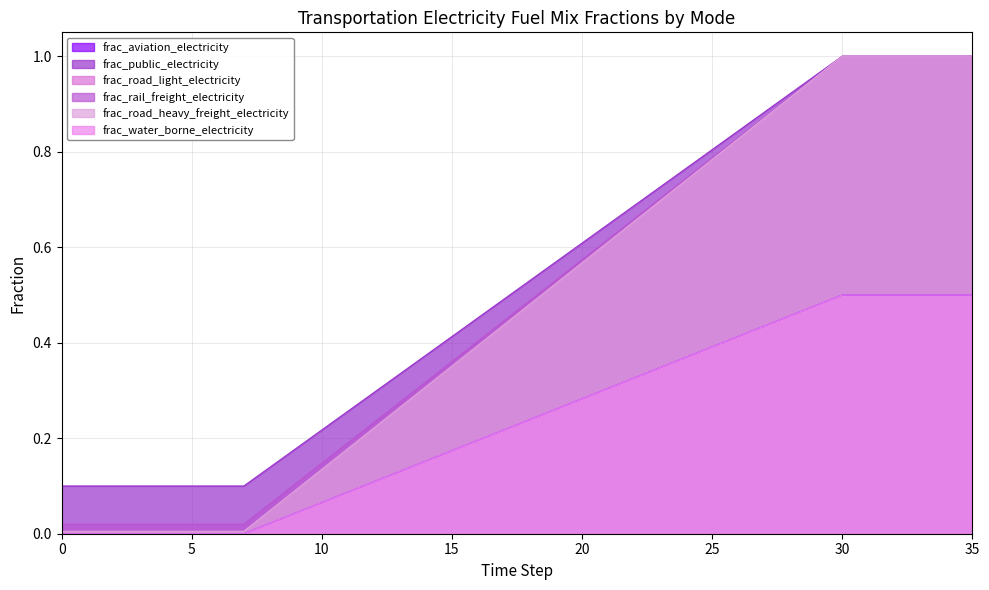

Rank the series by their maximum value, from highest to lowest.

frac_public_electricity, frac_road_light_electricity, frac_rail_freight_electricity, frac_road_heavy_freight_electricity, frac_aviation_electricity, frac_water_borne_electricity